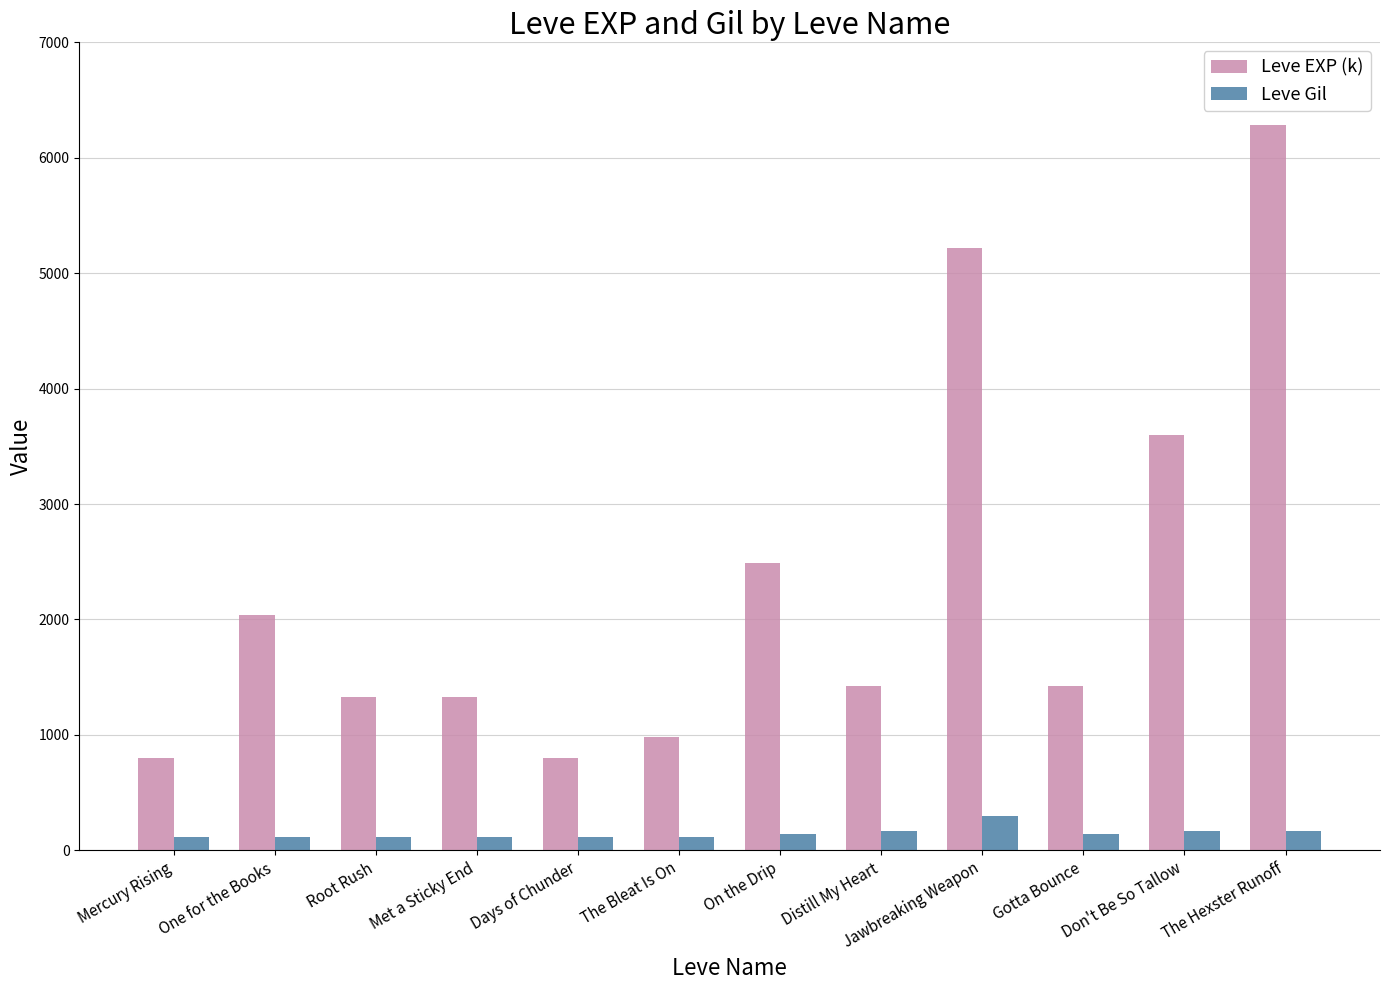

What is the value of the Leve Gil bar at the 8th from the left?

169